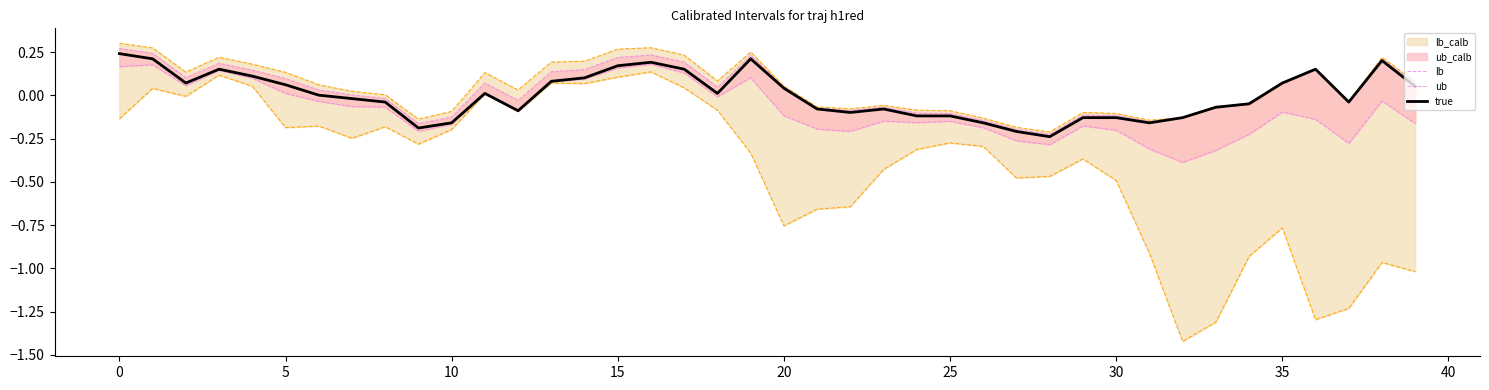

Is it true that true equals -0.1 at 23?

True